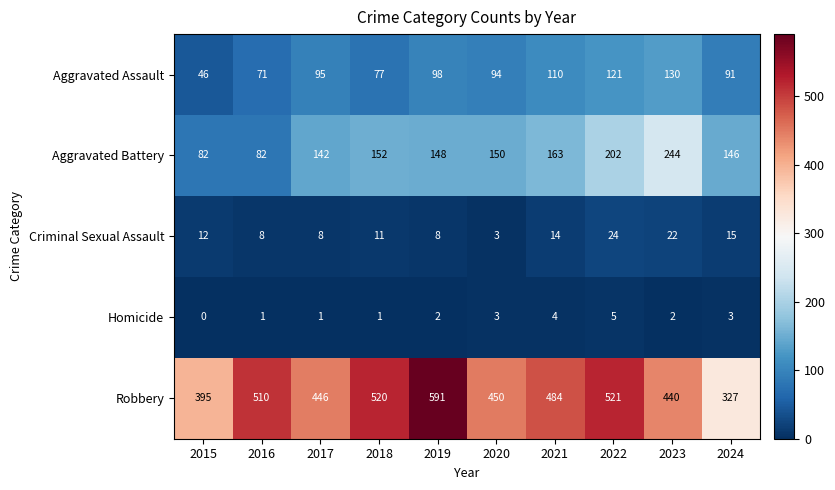

What is the sum of all Robbery values?

4684